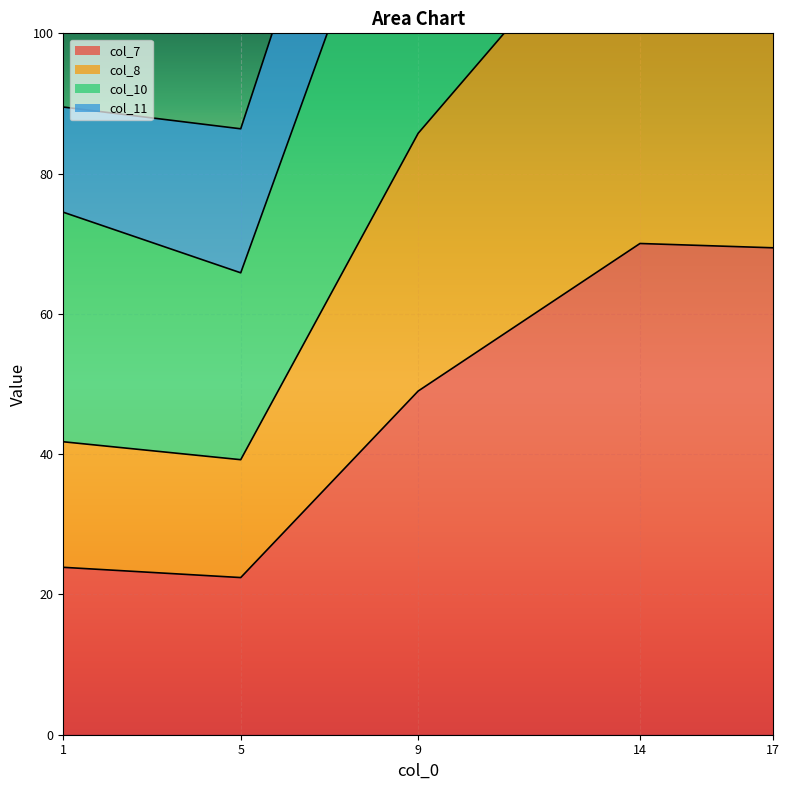

At which label is col_7 closest to 46?

9